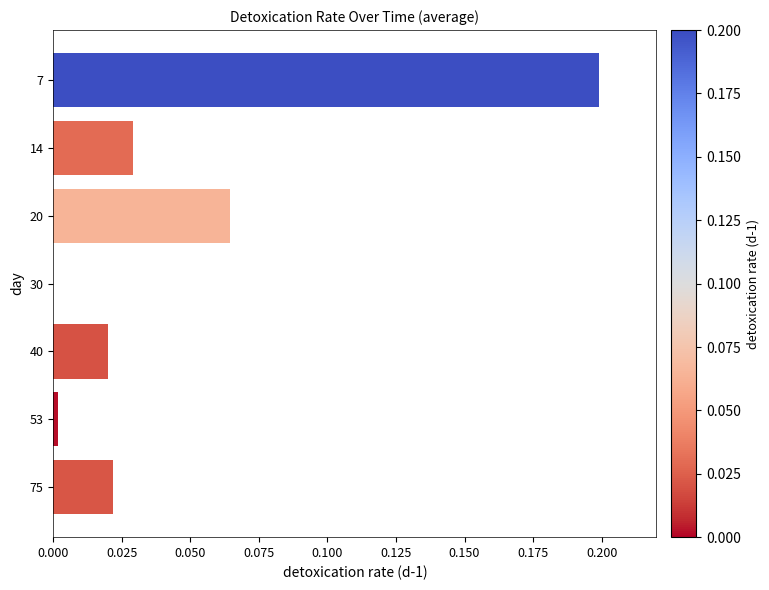

What is the sum of all values?

0.3